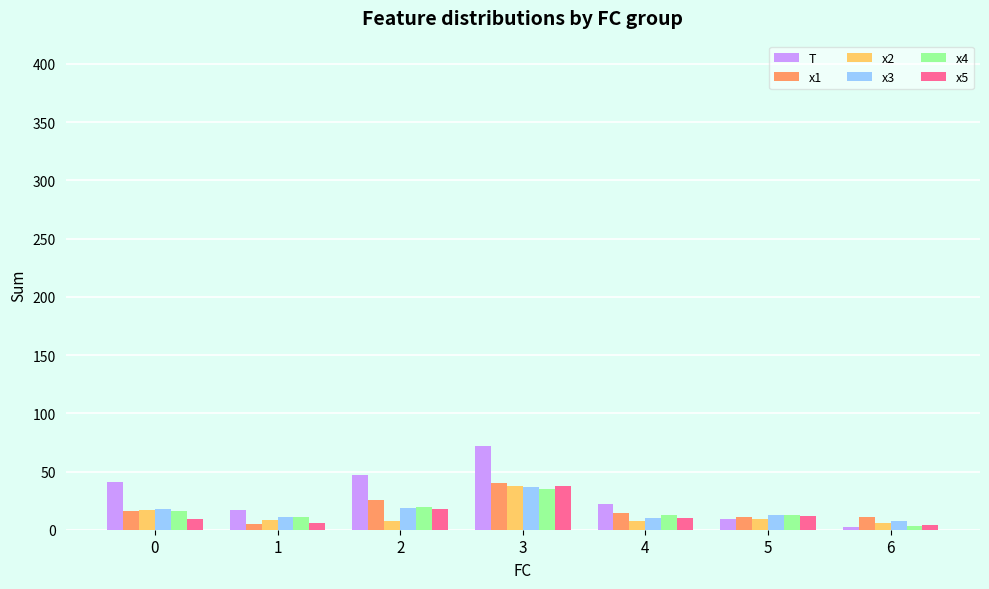

What is the sum of all x3 values?

114.0